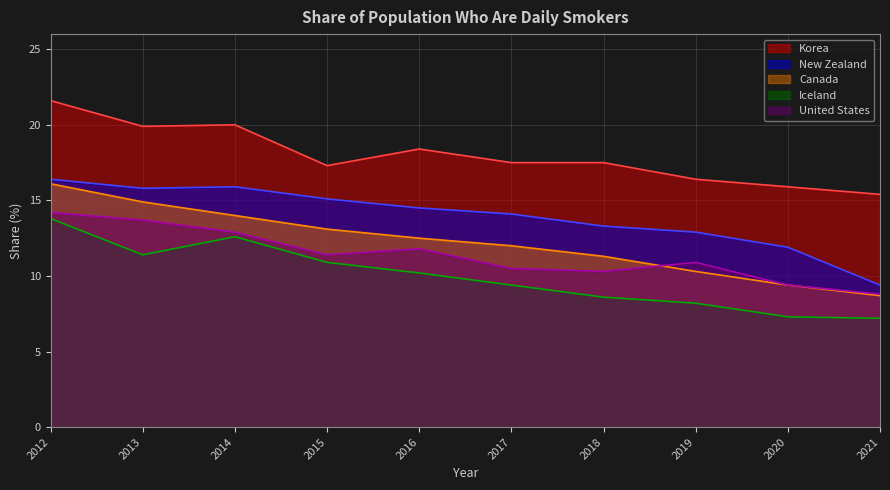

Does the chart display data point markers on the line(s)?

No